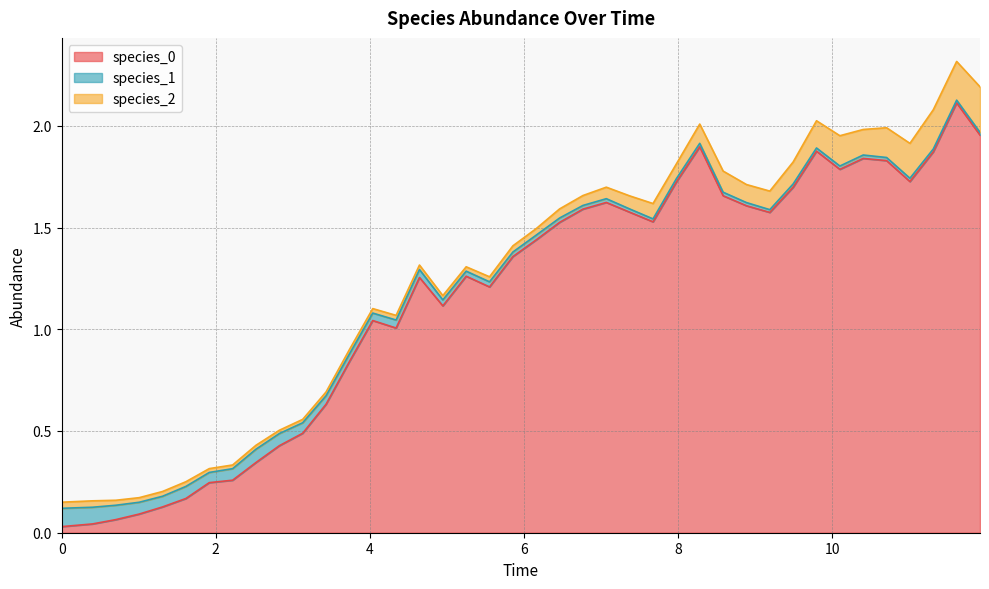

Between 7 and 19, which is larger?

19